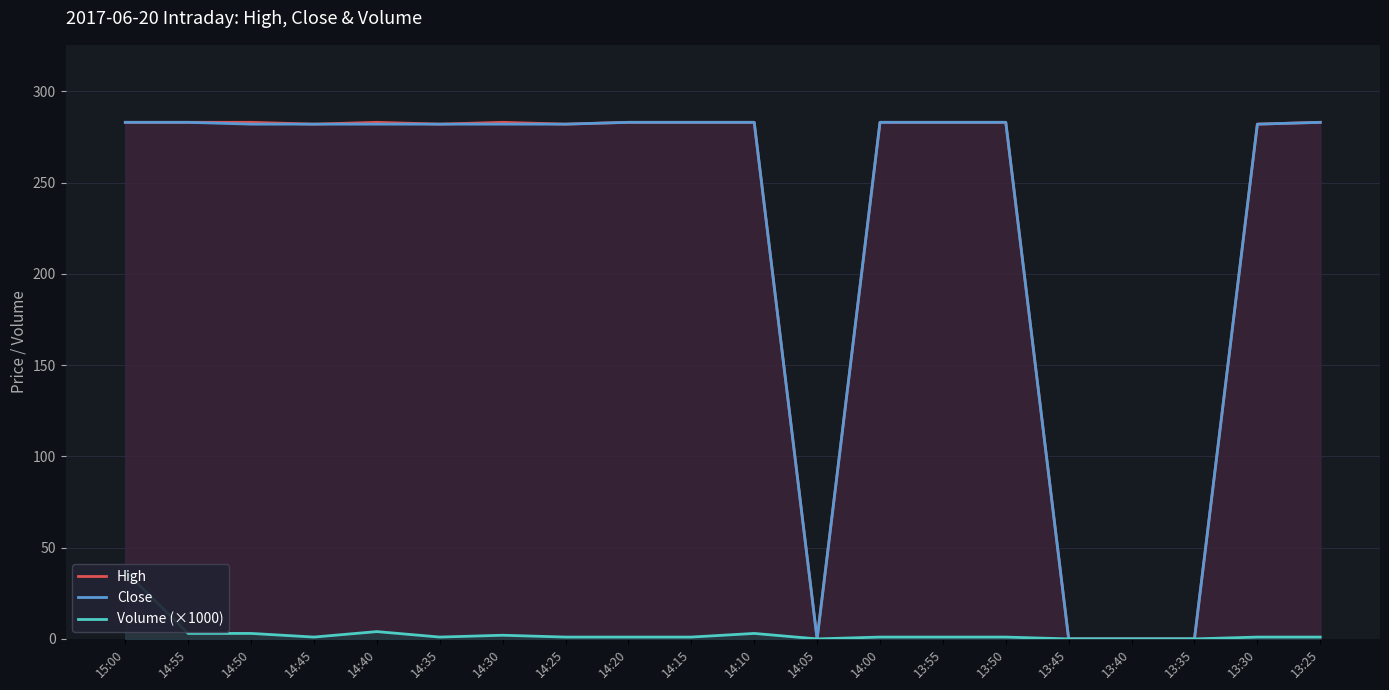

How many lines are shown in the chart?

3